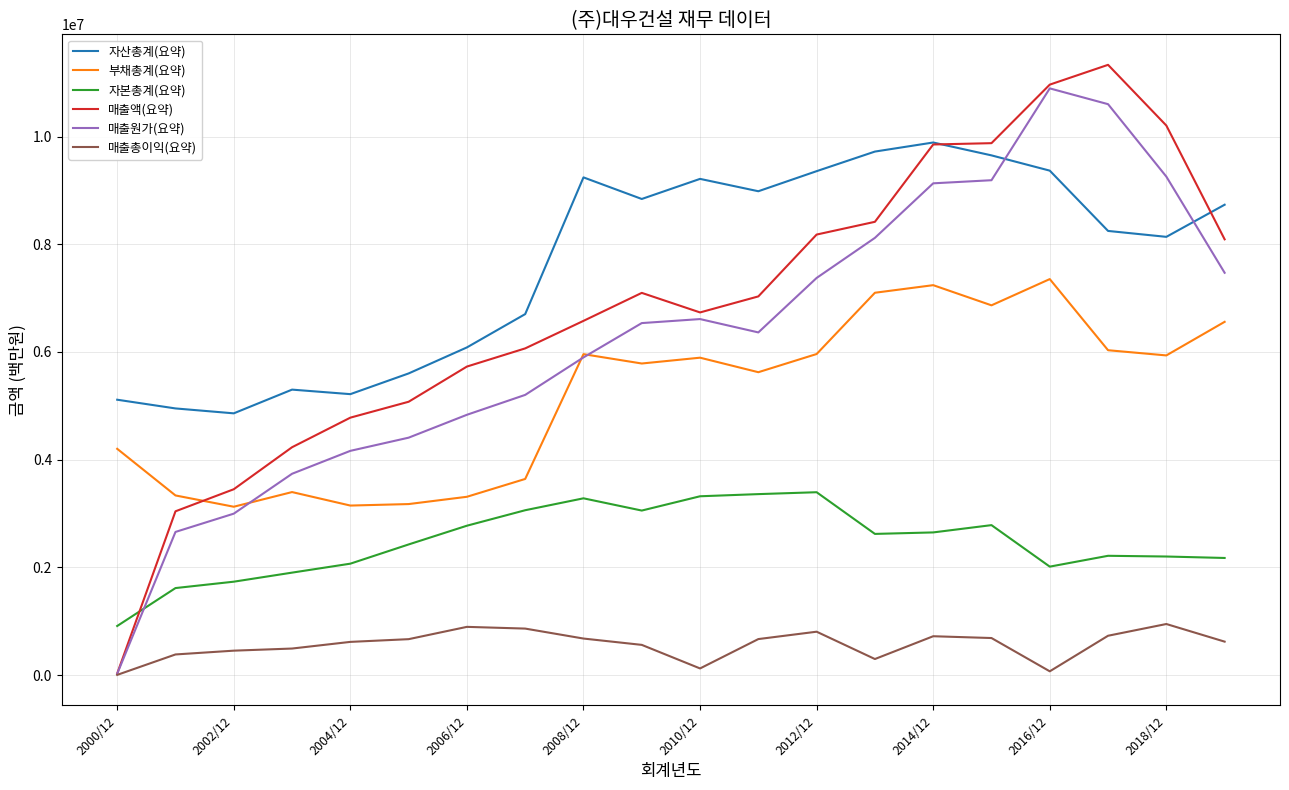

In 매출총이익(요약), how many points are lower than both neighbors (excluding endpoints)?

3